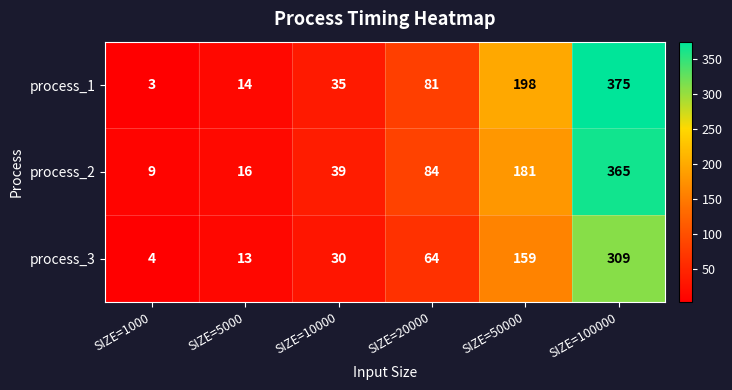

Is it true that process_3 equals 13 at SIZE=5000?

True